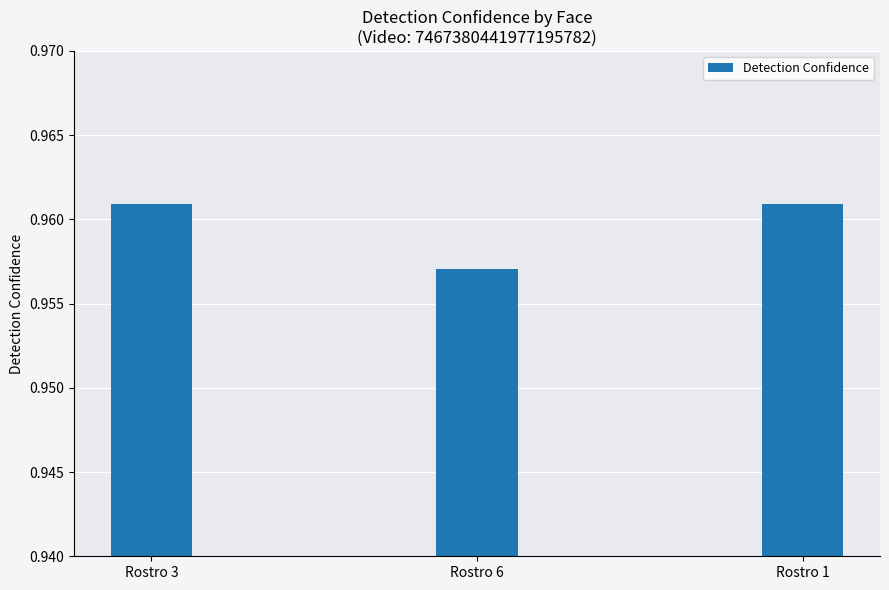

What is the sum of the values at Rostro 3 and Rostro 1?

1.9